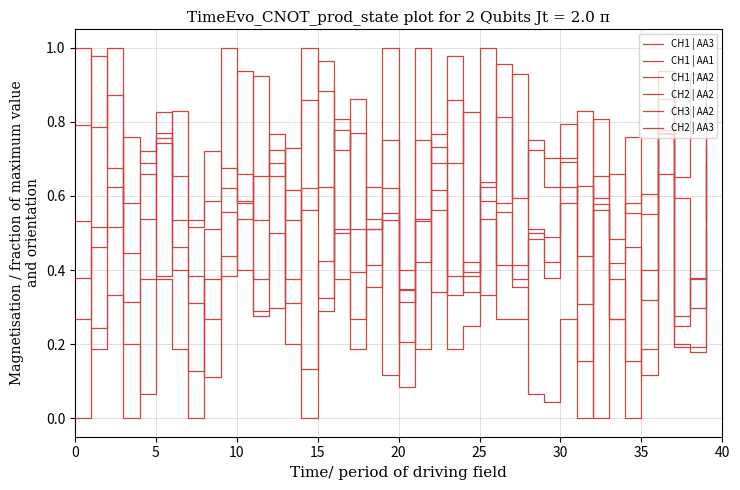

How many lines are shown in the chart?

6